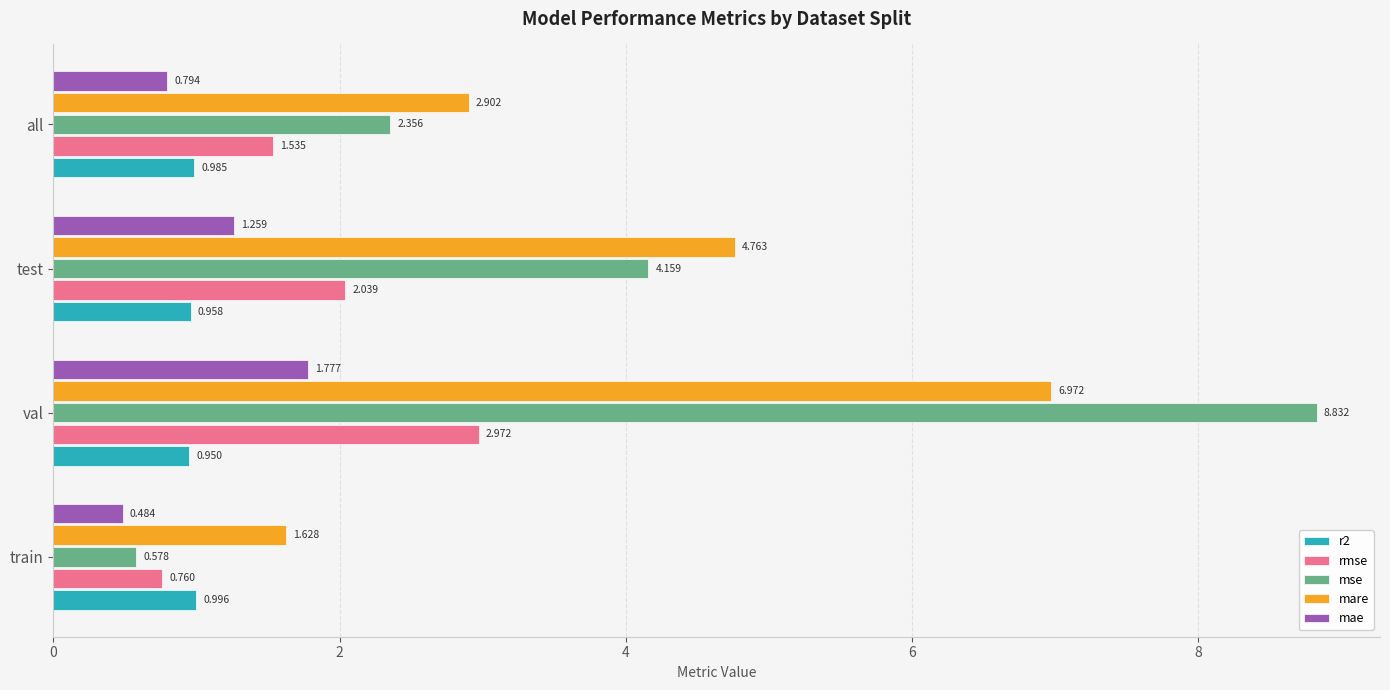

Which series has the largest total across all categories?

mare